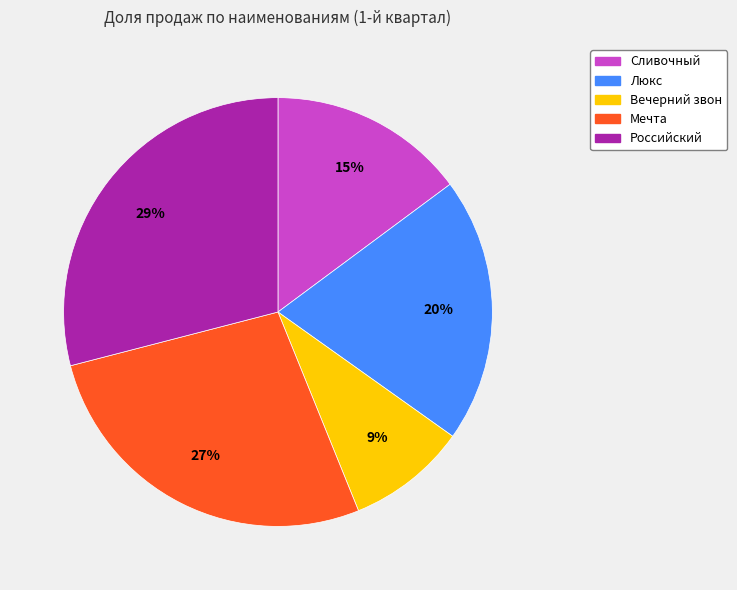

What is the ratio of the value at Сливочный to the value at Российский?

0.5